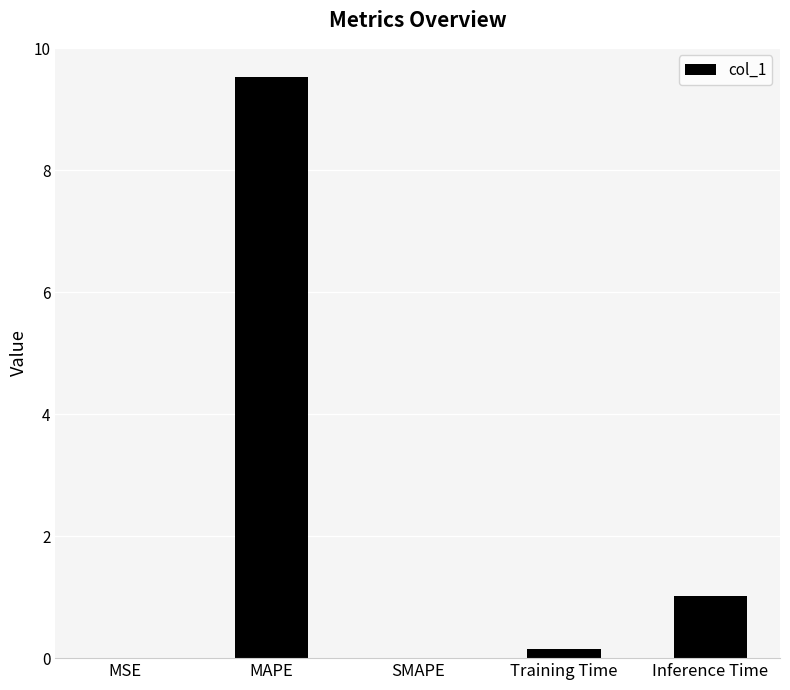

Which label corresponds to the largest value in the chart?

MAPE